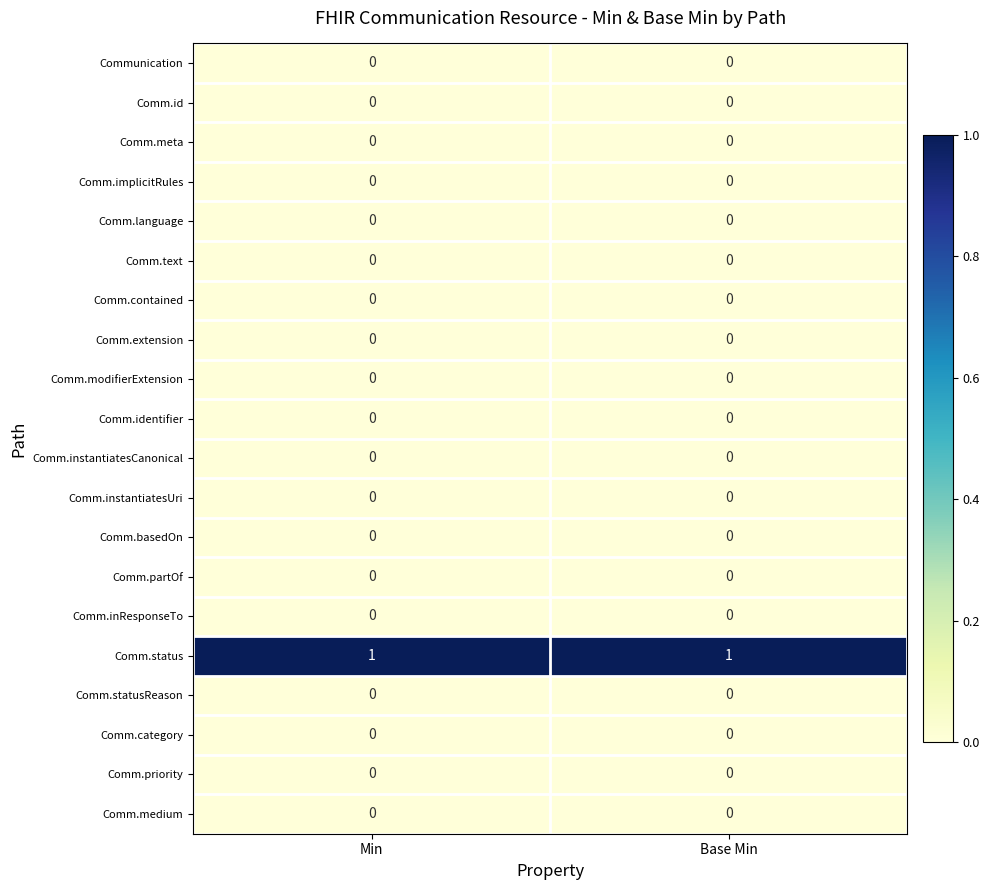

The value of Comm.language at Min is 0. True or false?

True